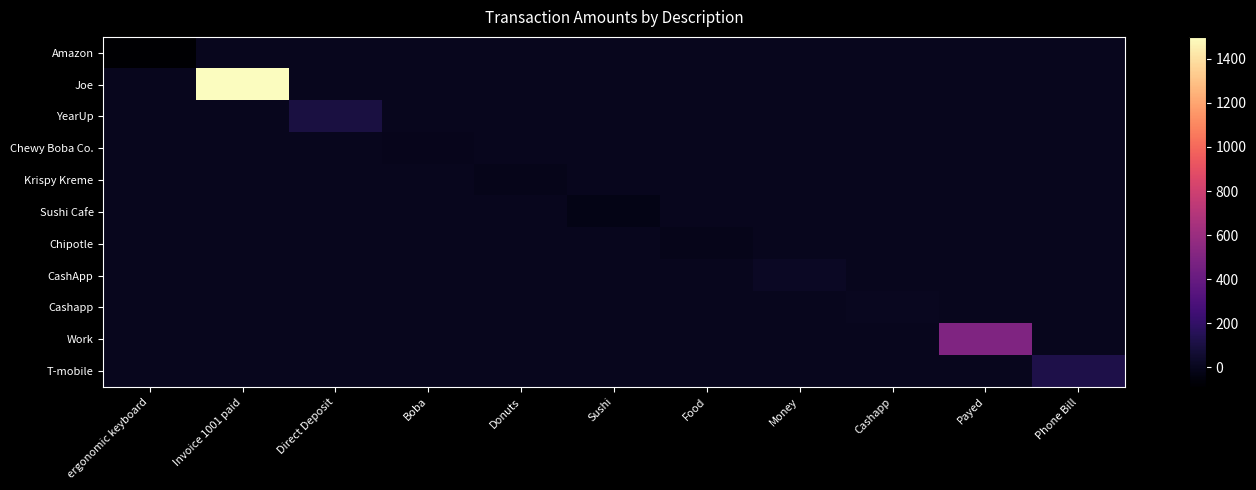

Reading left to right, extract all data points from this chart.

Amazon: ergonomic keyboard=-89.5	Invoice 1001 paid=0.0	Direct Deposit=0.0	Boba=0.0	Donuts=0.0	Sushi=0.0	Food=0.0	Money=0.0	Cashapp=0.0	Payed=0.0	Phone Bill=0.0
Joe: ergonomic keyboard=0.0	Invoice 1001 paid=1500.0	Direct Deposit=0.0	Boba=0.0	Donuts=0.0	Sushi=0.0	Food=0.0	Money=0.0	Cashapp=0.0	Payed=0.0	Phone Bill=0.0
YearUp: ergonomic keyboard=0.0	Invoice 1001 paid=0.0	Direct Deposit=100.0	Boba=0.0	Donuts=0.0	Sushi=0.0	Food=0.0	Money=0.0	Cashapp=0.0	Payed=0.0	Phone Bill=0.0
Chewy Boba Co.: ergonomic keyboard=0.0	Invoice 1001 paid=0.0	Direct Deposit=0.0	Boba=-7.5	Donuts=0.0	Sushi=0.0	Food=0.0	Money=0.0	Cashapp=0.0	Payed=0.0	Phone Bill=0.0
Krispy Kreme: ergonomic keyboard=0.0	Invoice 1001 paid=0.0	Direct Deposit=0.0	Boba=0.0	Donuts=-13.0	Sushi=0.0	Food=0.0	Money=0.0	Cashapp=0.0	Payed=0.0	Phone Bill=0.0
Sushi Cafe: ergonomic keyboard=0.0	Invoice 1001 paid=0.0	Direct Deposit=0.0	Boba=0.0	Donuts=0.0	Sushi=-23.9	Food=0.0	Money=0.0	Cashapp=0.0	Payed=0.0	Phone Bill=0.0
Chipotle: ergonomic keyboard=0.0	Invoice 1001 paid=0.0	Direct Deposit=0.0	Boba=0.0	Donuts=0.0	Sushi=0.0	Food=-13.6	Money=0.0	Cashapp=0.0	Payed=0.0	Phone Bill=0.0
CashApp: ergonomic keyboard=0.0	Invoice 1001 paid=0.0	Direct Deposit=0.0	Boba=0.0	Donuts=0.0	Sushi=0.0	Food=0.0	Money=20.0	Cashapp=0.0	Payed=0.0	Phone Bill=0.0
Cashapp: ergonomic keyboard=0.0	Invoice 1001 paid=0.0	Direct Deposit=0.0	Boba=0.0	Donuts=0.0	Sushi=0.0	Food=0.0	Money=0.0	Cashapp=7.0	Payed=0.0	Phone Bill=0.0
Work: ergonomic keyboard=0.0	Invoice 1001 paid=0.0	Direct Deposit=0.0	Boba=0.0	Donuts=0.0	Sushi=0.0	Food=0.0	Money=0.0	Cashapp=0.0	Payed=500.0	Phone Bill=0.0
T-mobile: ergonomic keyboard=0.0	Invoice 1001 paid=0.0	Direct Deposit=0.0	Boba=0.0	Donuts=0.0	Sushi=0.0	Food=0.0	Money=0.0	Cashapp=0.0	Payed=0.0	Phone Bill=120.0